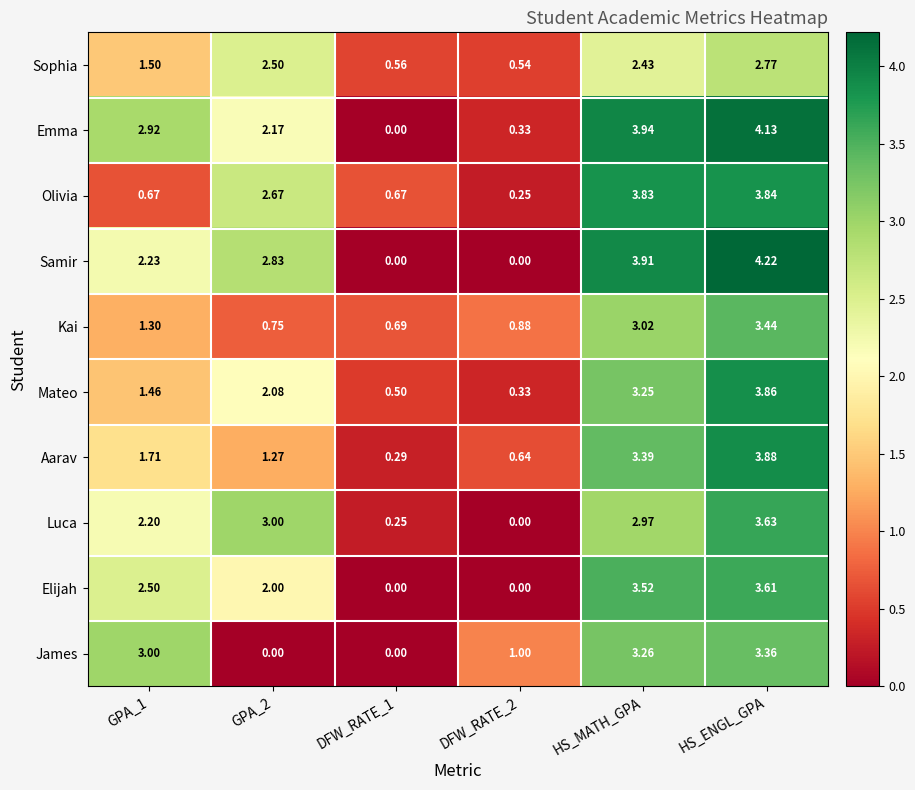

Between GPA_2 and DFW_RATE_2, which series saw the biggest shift?

Luca